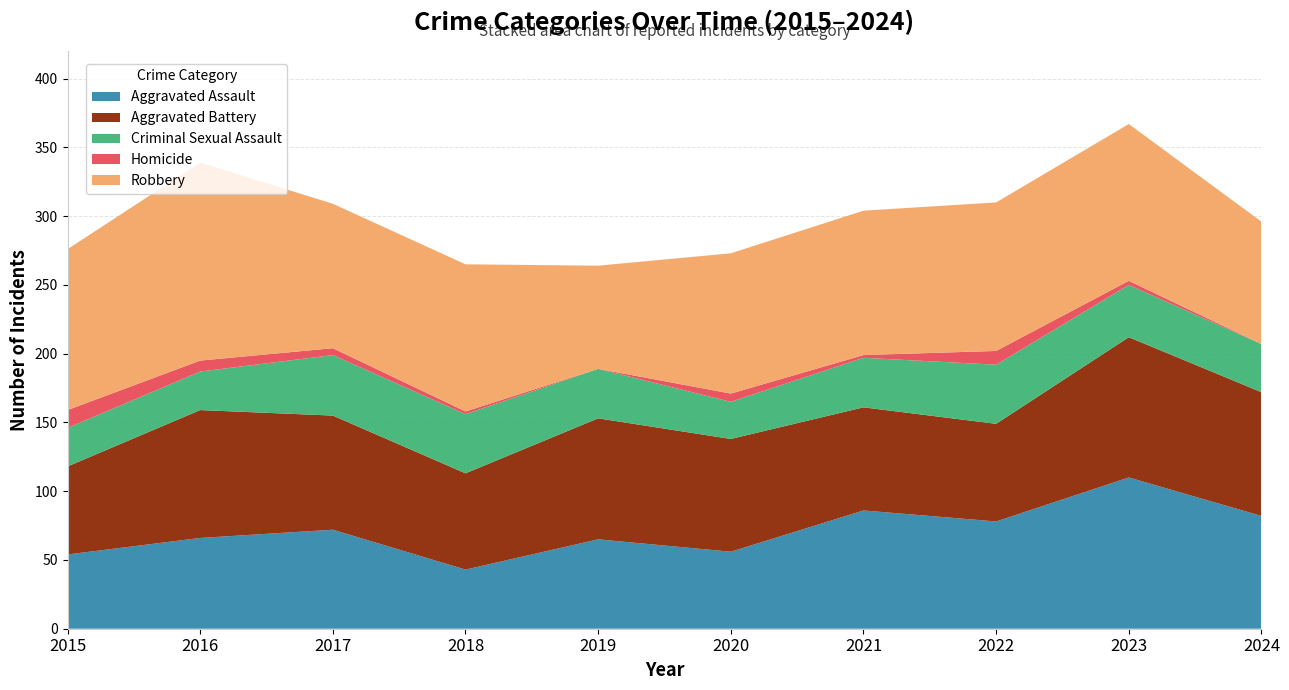

Reading right to left, extract all data points from this chart.

Aggravated Assault: 2024=82	2023=110	2022=78	2021=86	2020=56	2019=65	2018=43	2017=72	2016=66	2015=54
Aggravated Battery: 2024=90	2023=102	2022=71	2021=75	2020=82	2019=88	2018=70	2017=83	2016=93	2015=64
Criminal Sexual Assault: 2024=35	2023=38	2022=43	2021=36	2020=27	2019=36	2018=43	2017=44	2016=28	2015=28
Homicide: 2024=0	2023=3	2022=10	2021=2	2020=6	2019=0	2018=2	2017=5	2016=8	2015=13
Robbery: 2024=89	2023=114	2022=108	2021=105	2020=102	2019=75	2018=107	2017=105	2016=144	2015=117